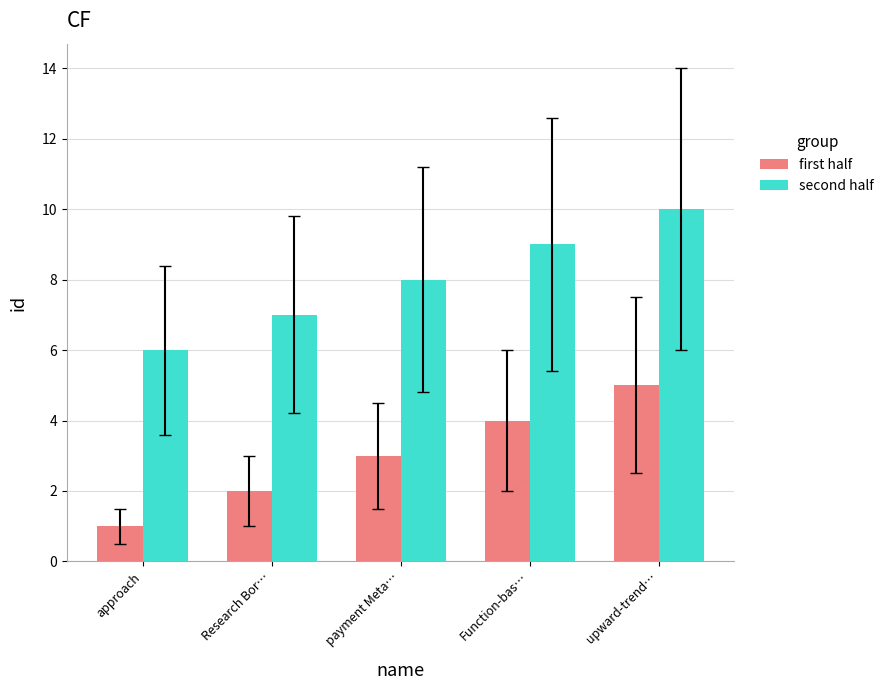

What is the spread (max minus min) of values at Research Bor…?

5